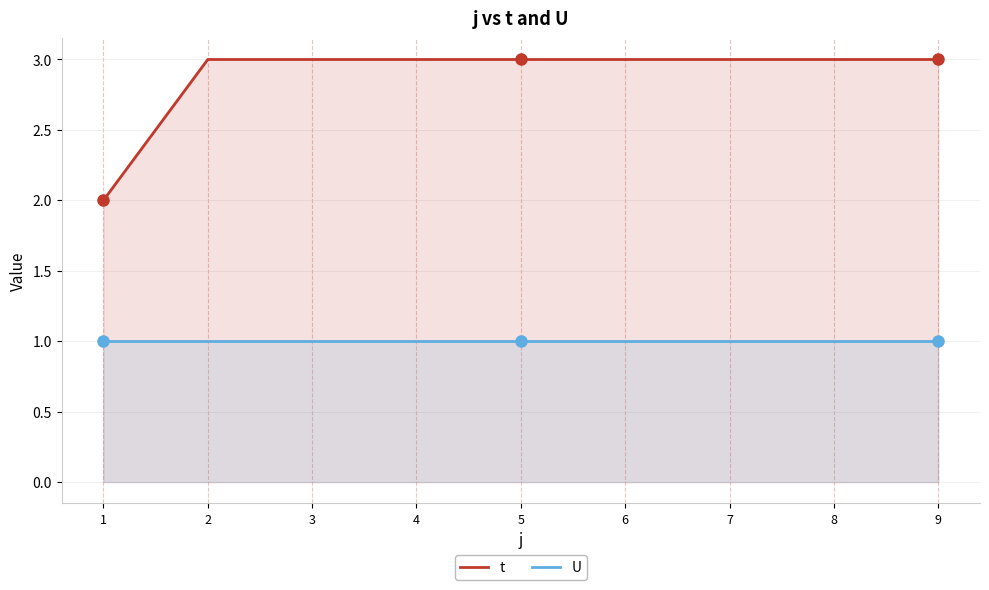

How many lines are shown in the chart?

2